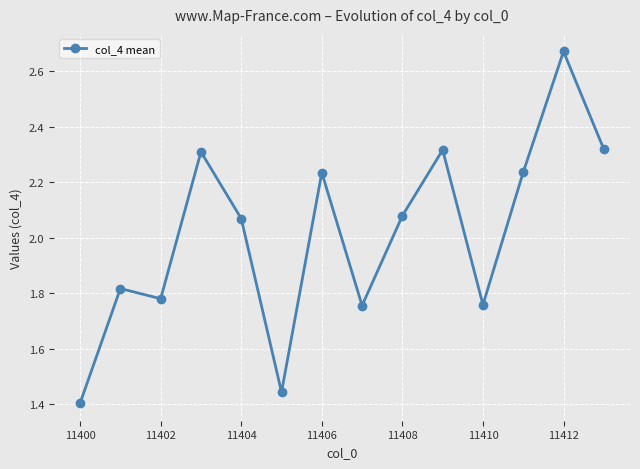

How many interior local valleys (lower than both neighbors) does the data have?

4